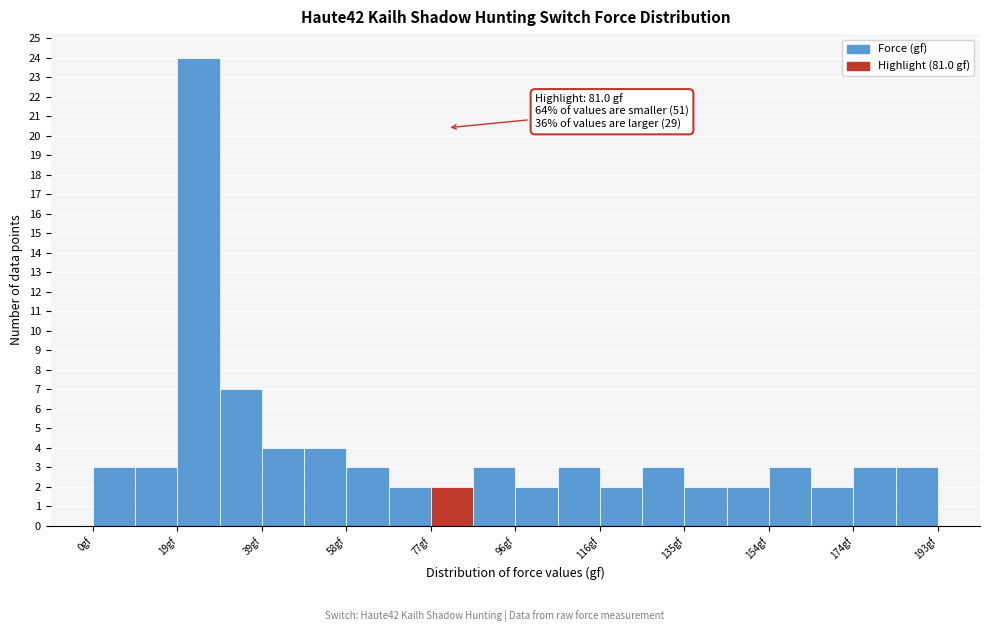

Over which range of the x-axis is the bar tallest?

20 to 28